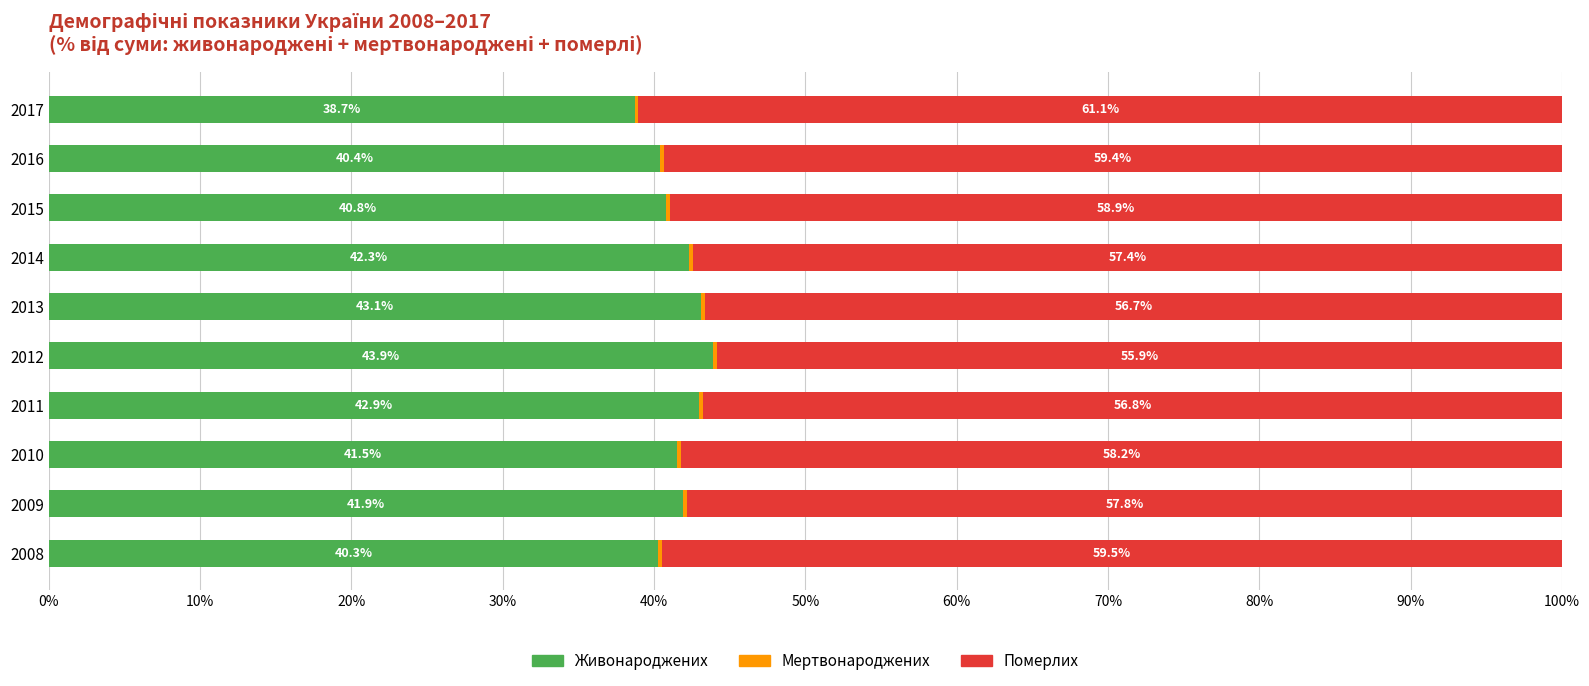

What is the total value across all series at 2011?

100.0